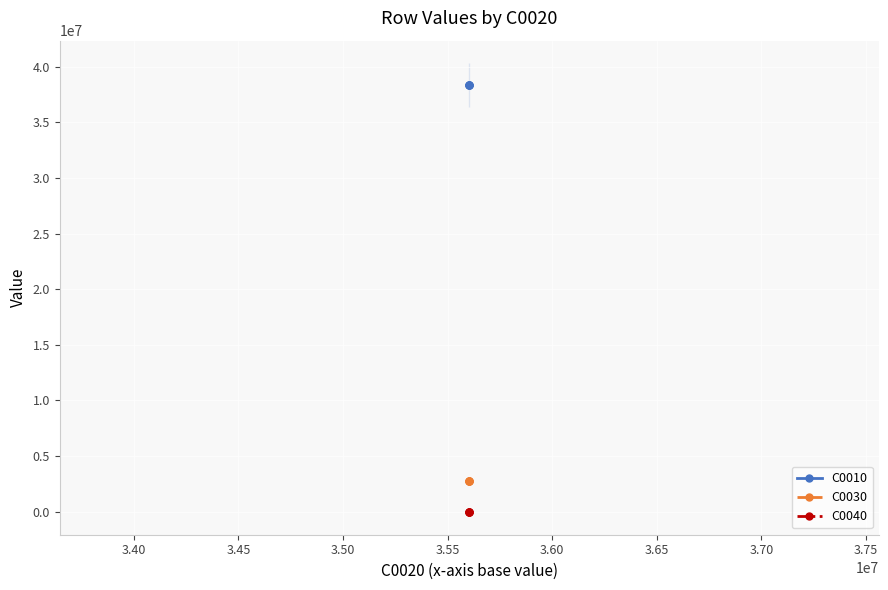

True or false: C0040 and C0030 cross at least once.

False